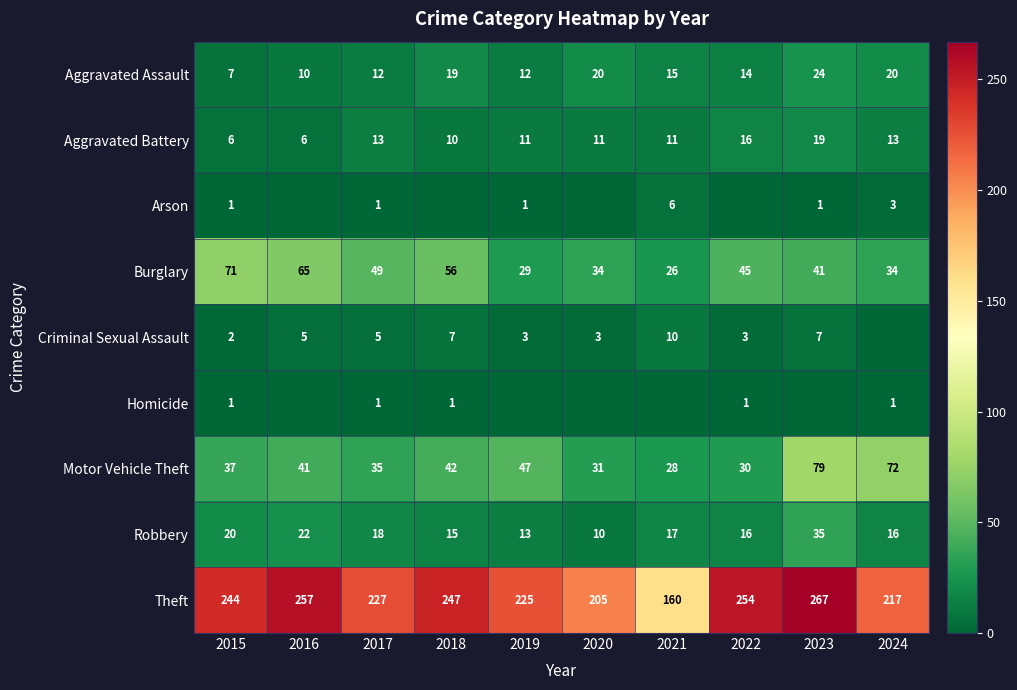

How many categories are shown in the chart?

10